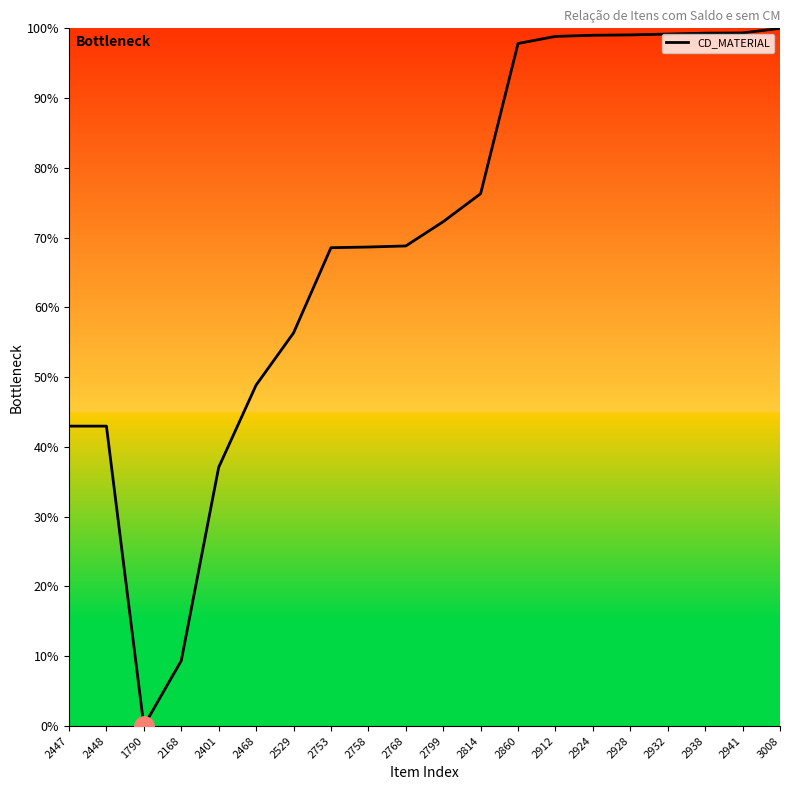

At which label does the data first exceed 72?

2799